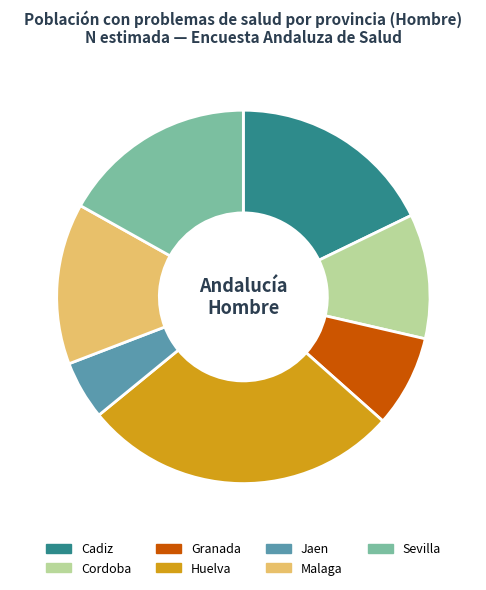

Is Cordoba the majority of the pie?

No